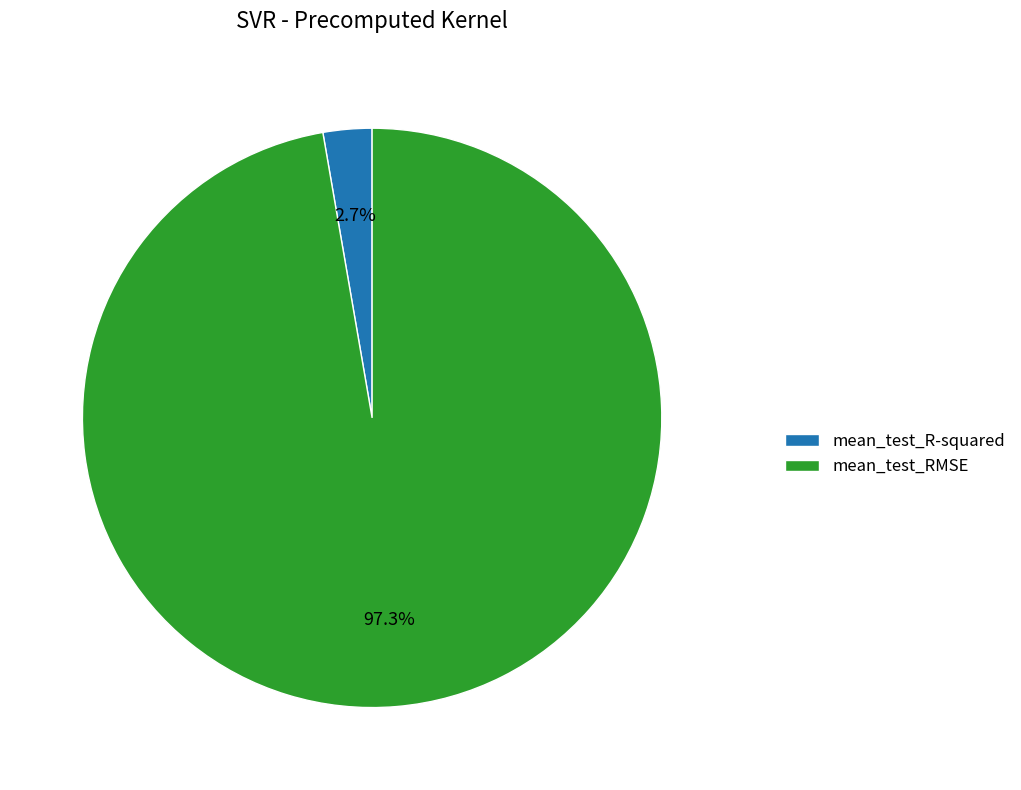

Which category has the smallest portion of the pie?

mean_test_R-squared